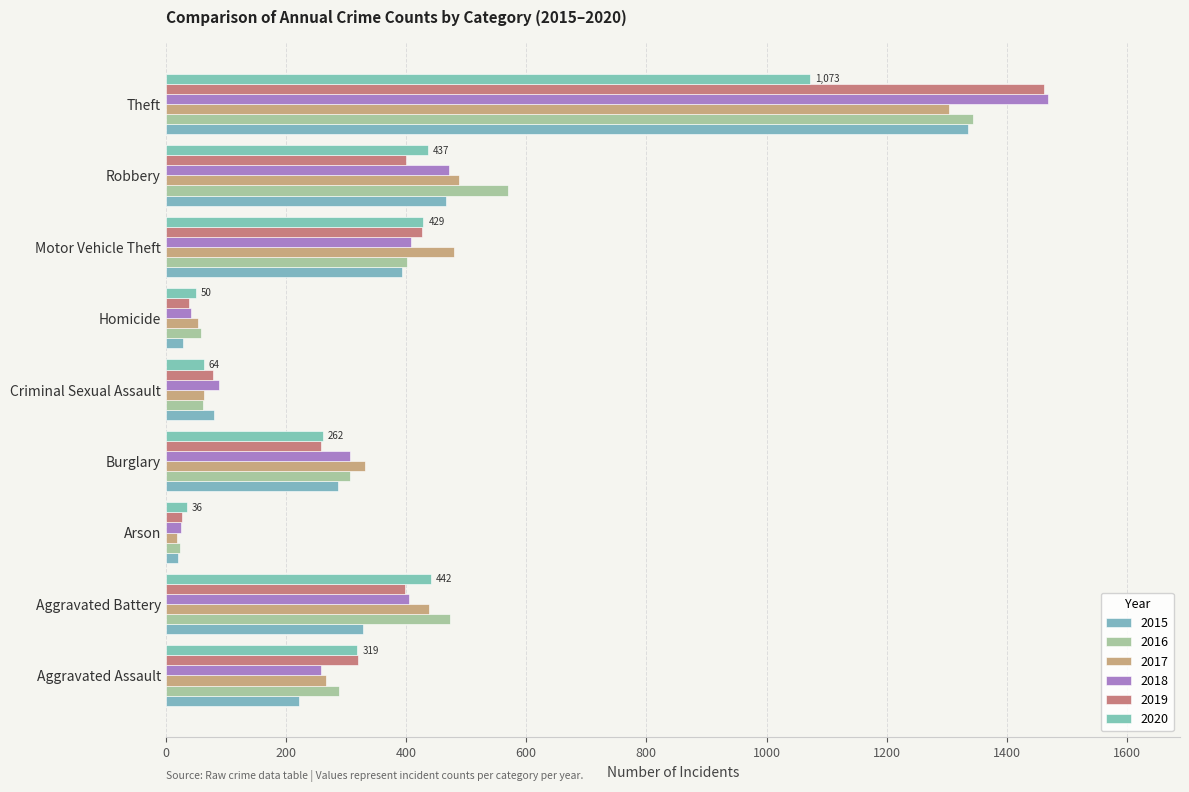

Where does the 2019 series first go above 320?

Aggravated Battery